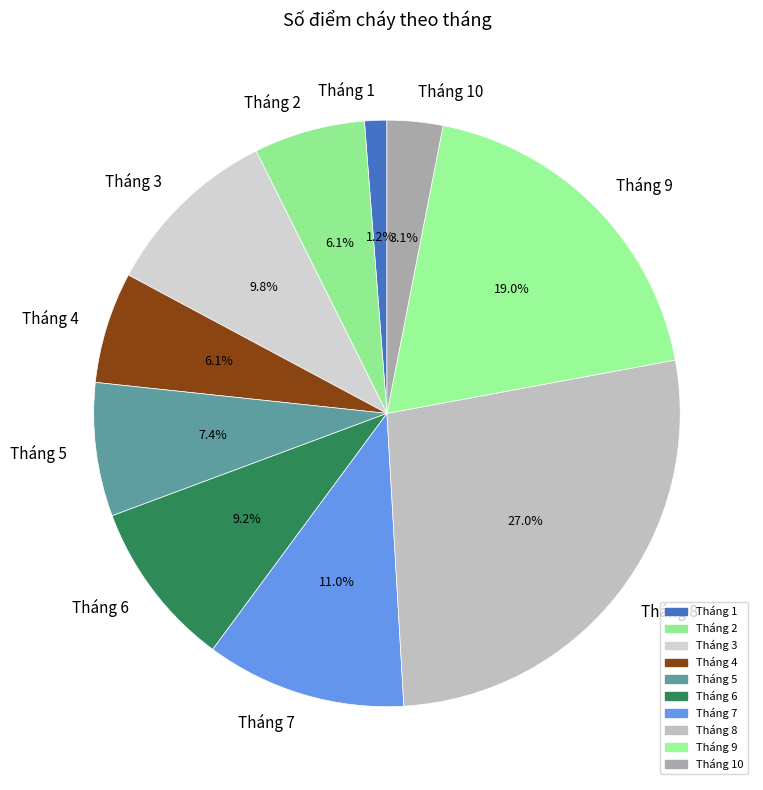

Between Tháng 4 and Tháng 6, which is larger?

Tháng 6